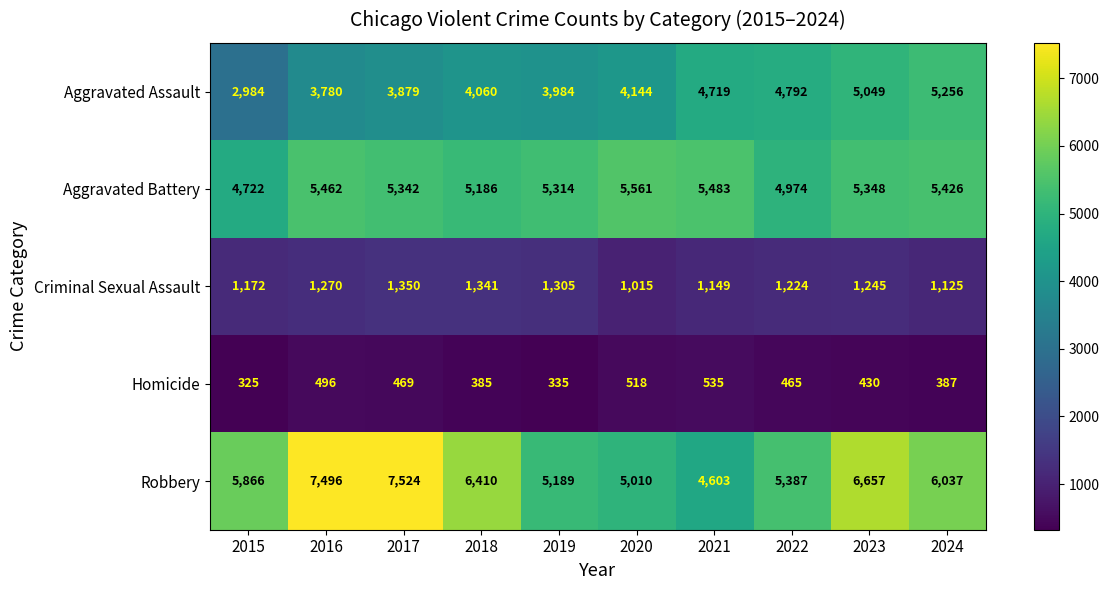

What is the highest value of the Aggravated Assault series?

5256